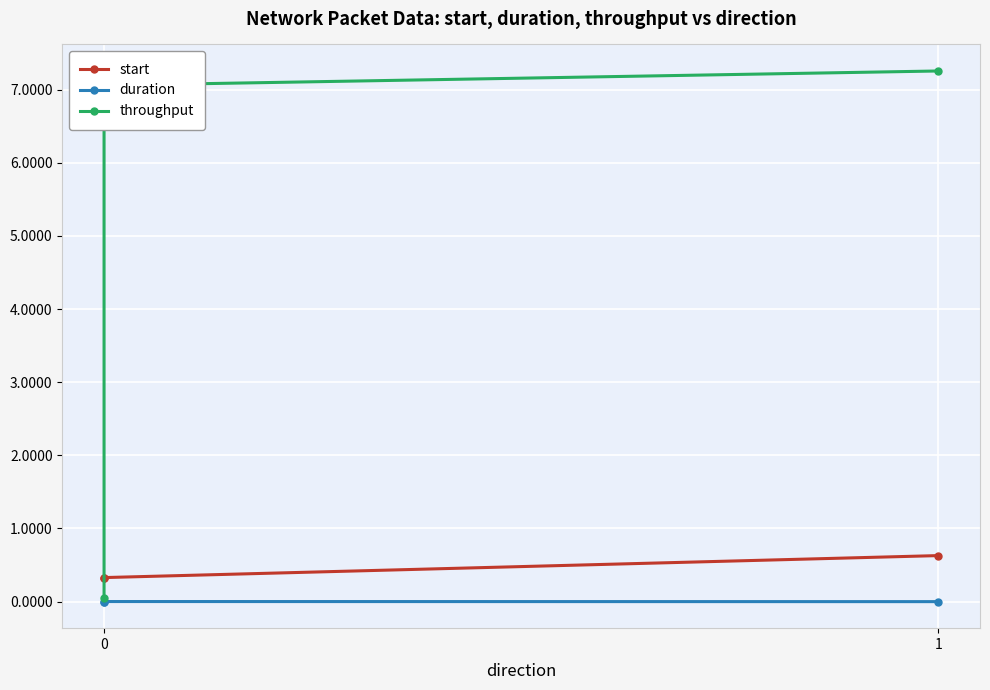

What is the value of the throughput point at the 3rd from the left?

7.3